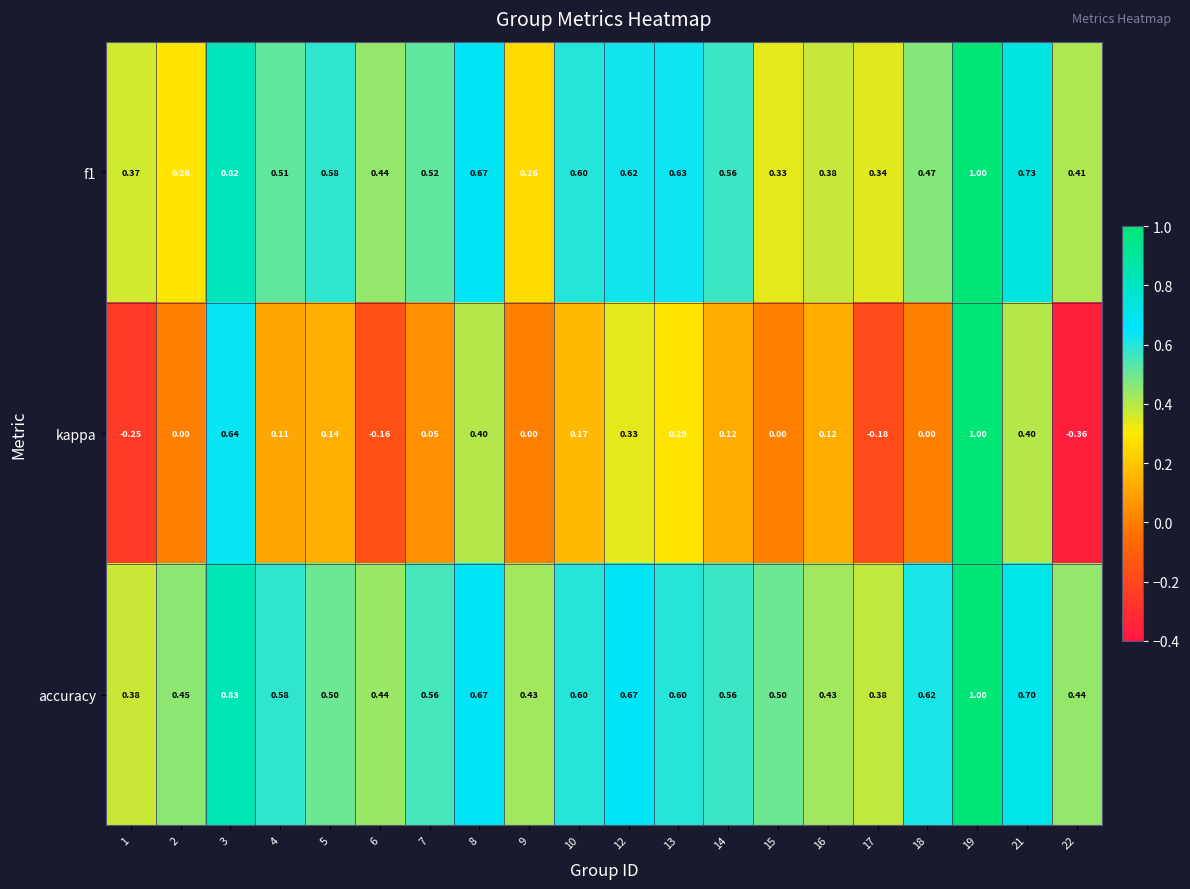

Which series has the widest spread of values?

kappa